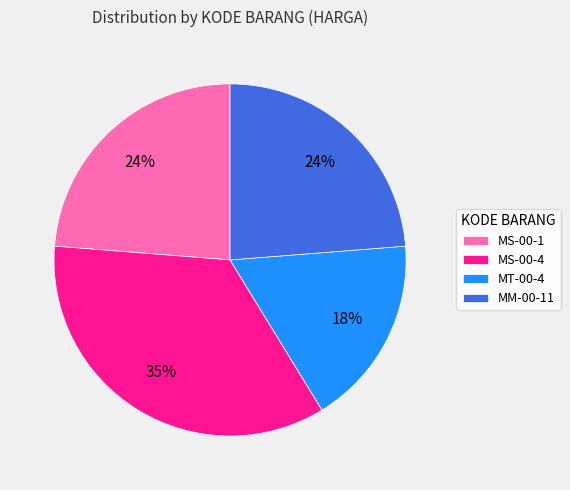

Is the sum of MS-00-1 and MS-00-4 greater than half?

Yes